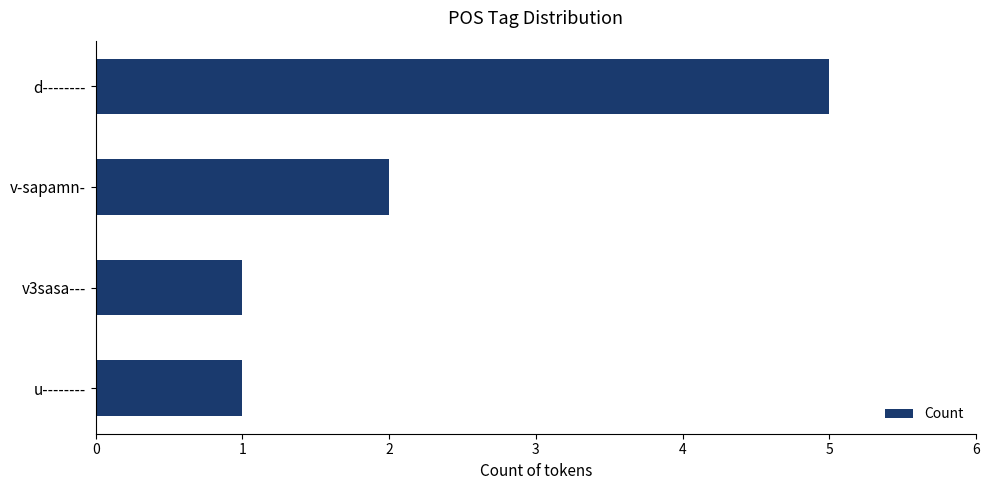

True or false: the data shows 0 at u--------.

False